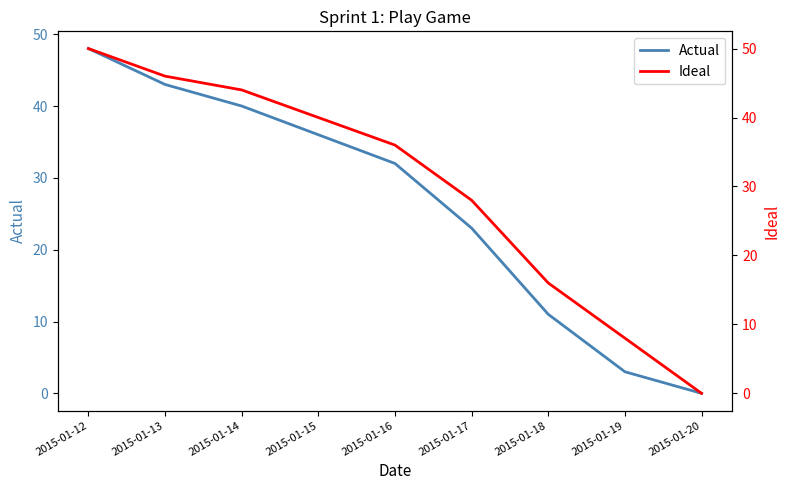

What is the difference between the Ideal values at 2015-01-19 and 2015-01-17?

20